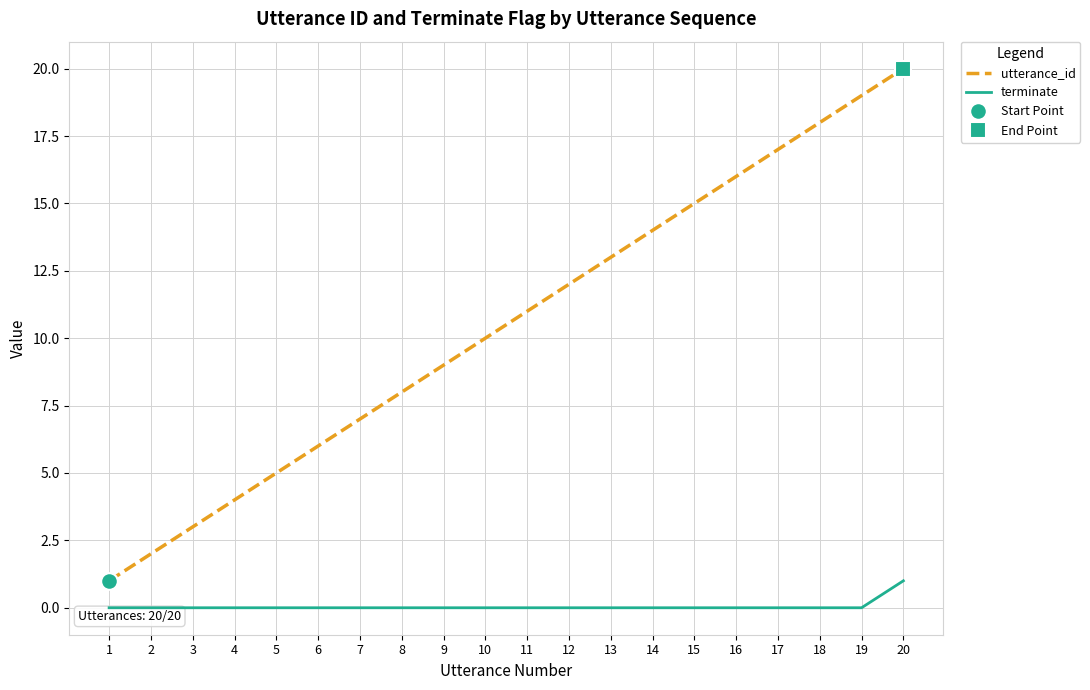

At which category is the sum across all series the highest?

20